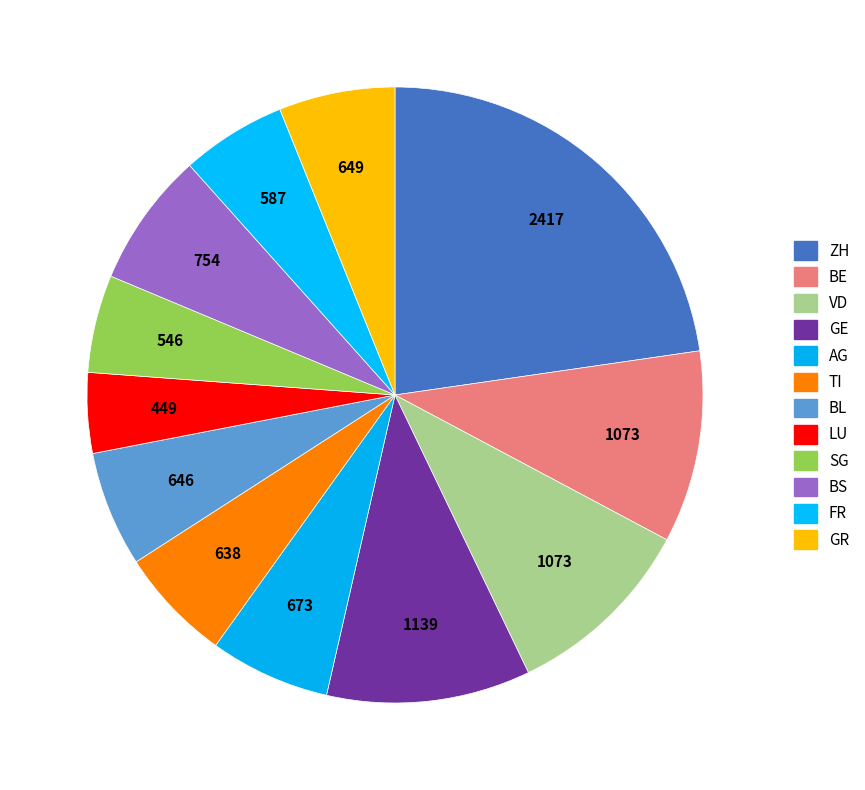

Is there any slice that represents more than half of the pie?

No